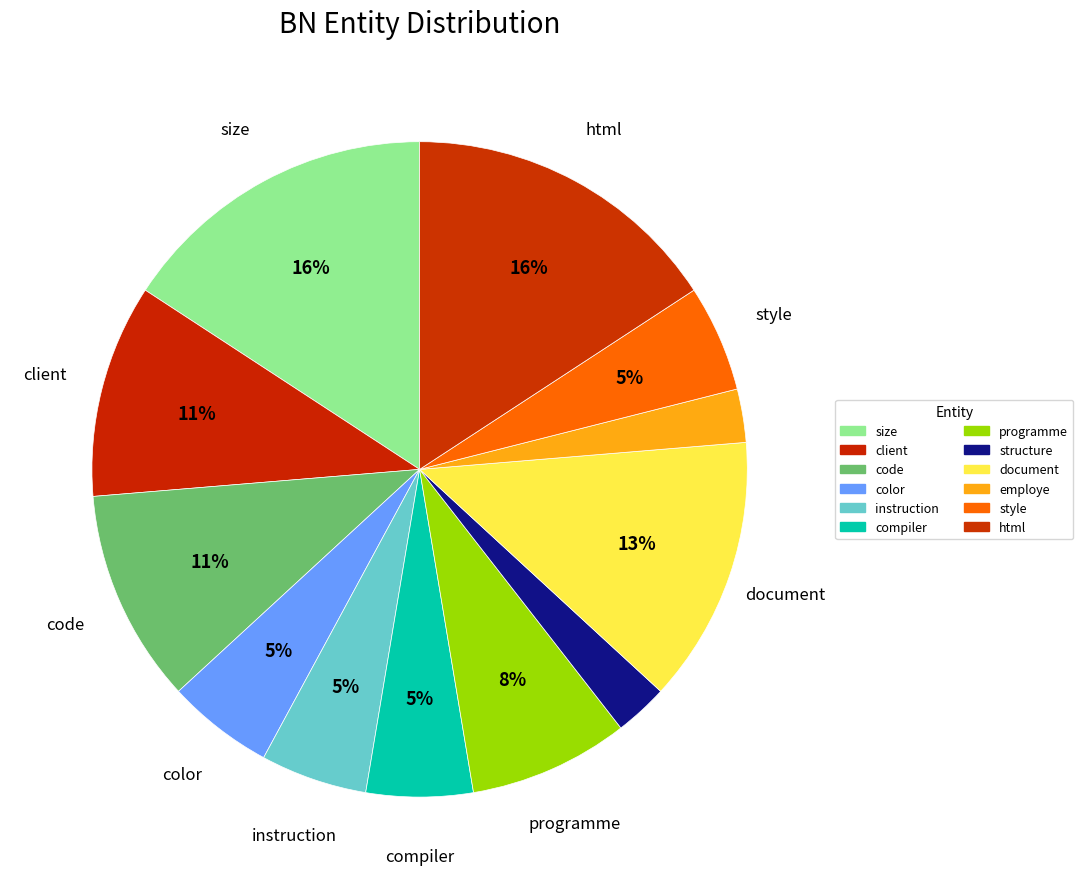

Rank the categories by value from highest to lowest.

size, html, document, client, code, programme, color, instruction, compiler, style, structure, employe